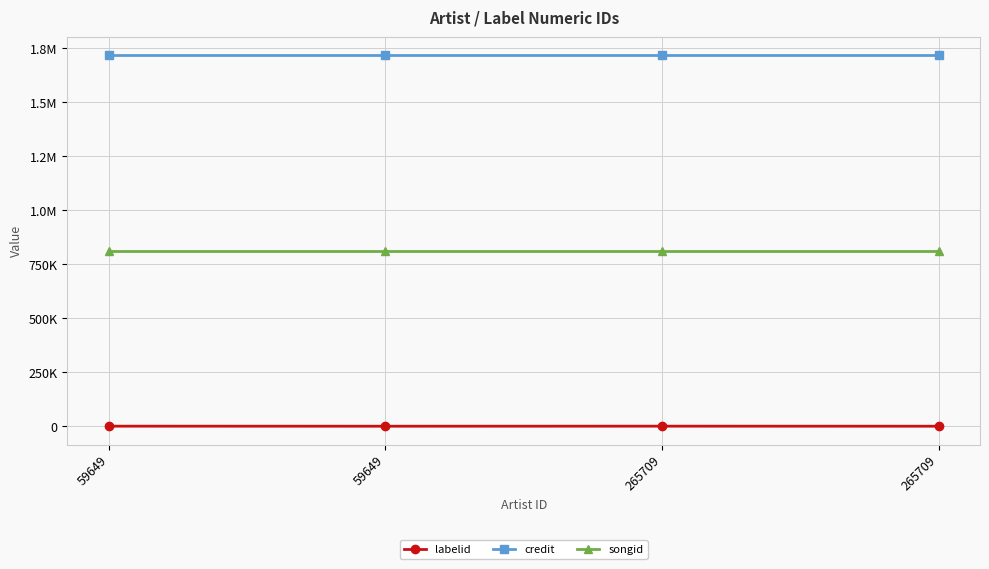

Which series has the largest total across all categories?

credit